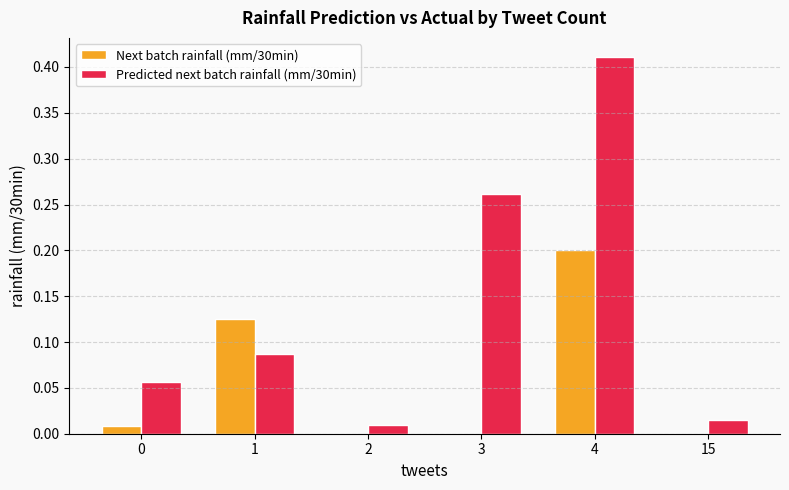

Is it true that Next batch rainfall (mm/30min) equals 0.3 at 4?

False